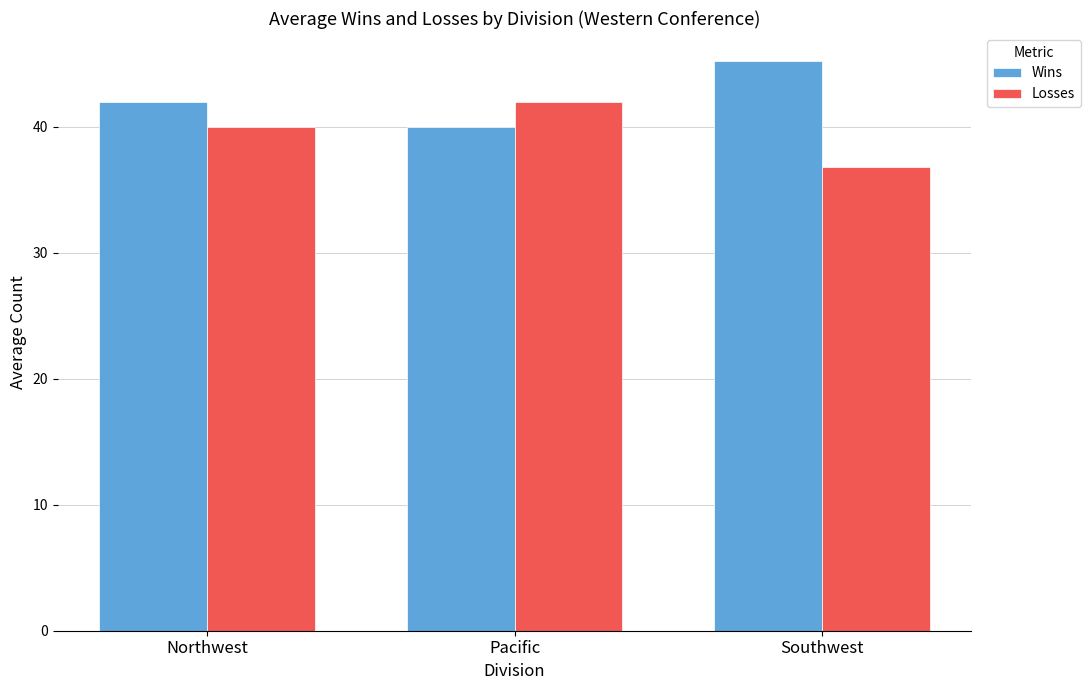

Is it true that Wins equals 40.0 at Pacific?

True